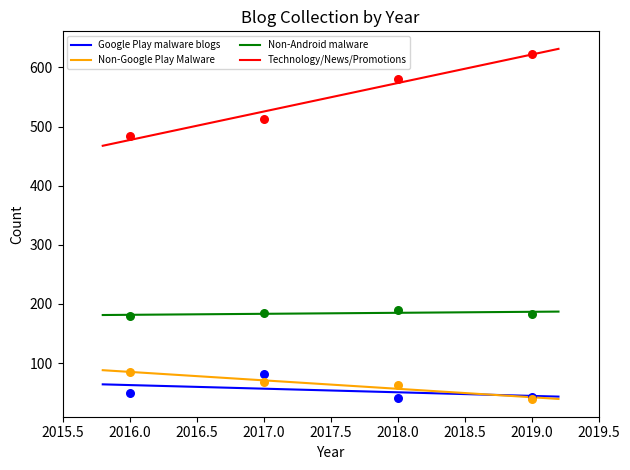

Is the value of Non-Android malware at 2017 greater than the value of Non-Google Play Malware at 2016?

Yes